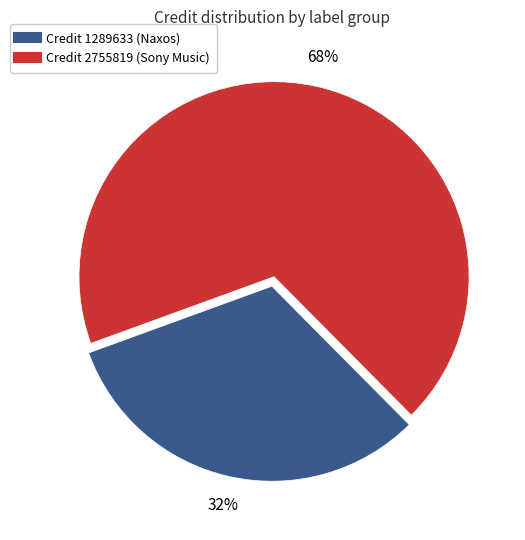

Is there any slice that represents more than half of the pie?

Yes